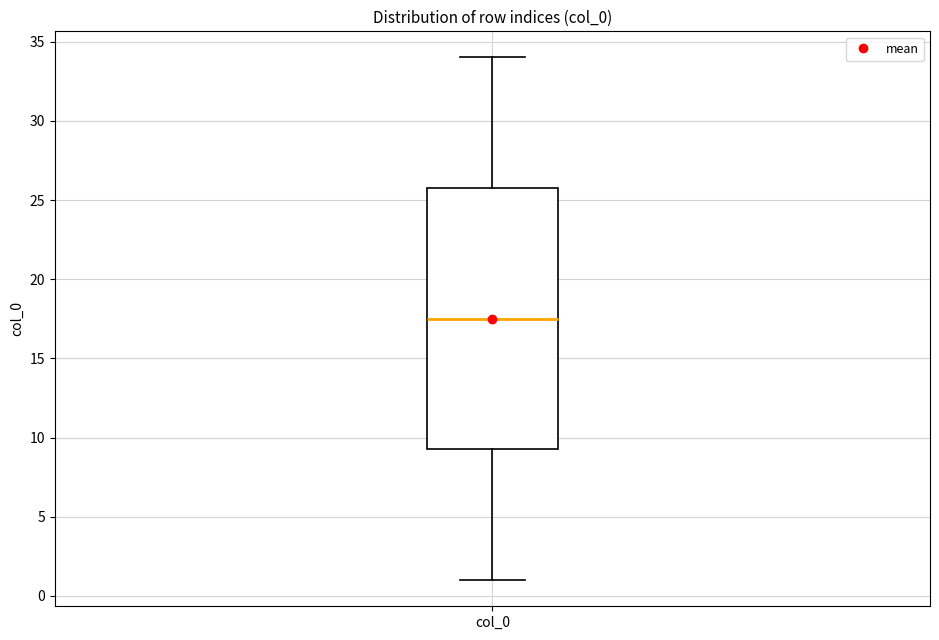

Where does the lower whisker of the box for col_0 end on the y-axis? The values are not printed on the chart, so give them approximately, as read against the axis.

1.0